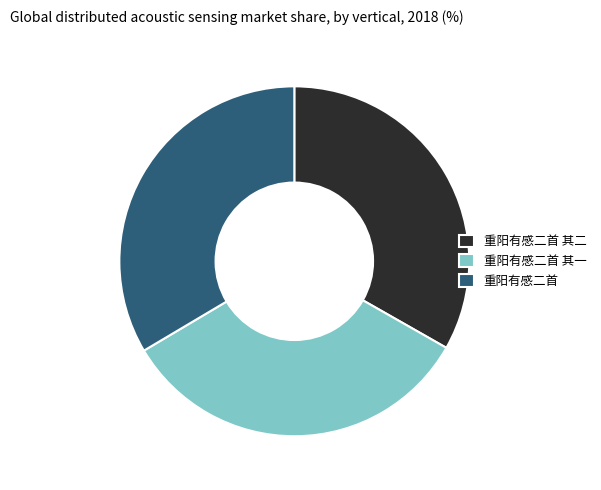

Is 重阳有感二首 其一 the majority of the pie?

No